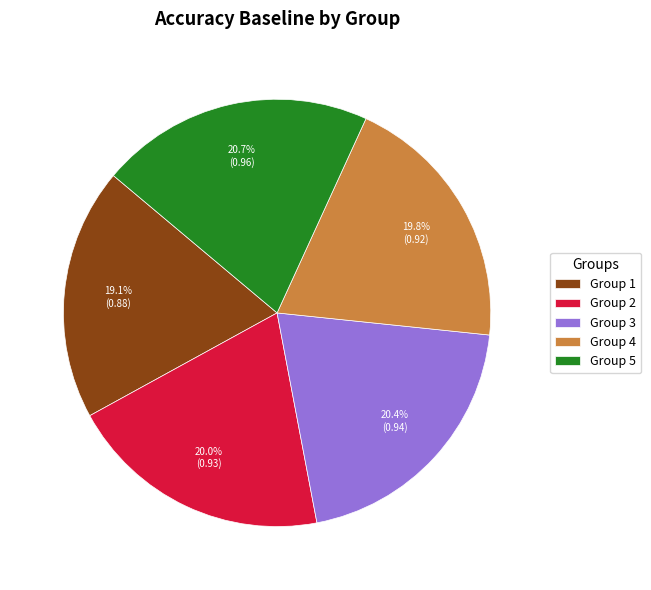

How many segments does this pie chart have?

5